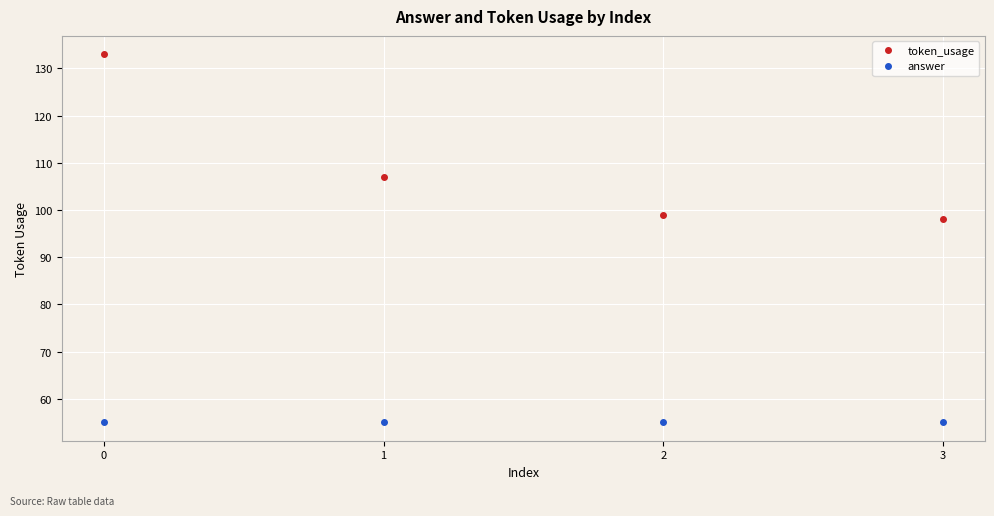

Rank the series at 2 from lowest to highest value.

answer, token_usage